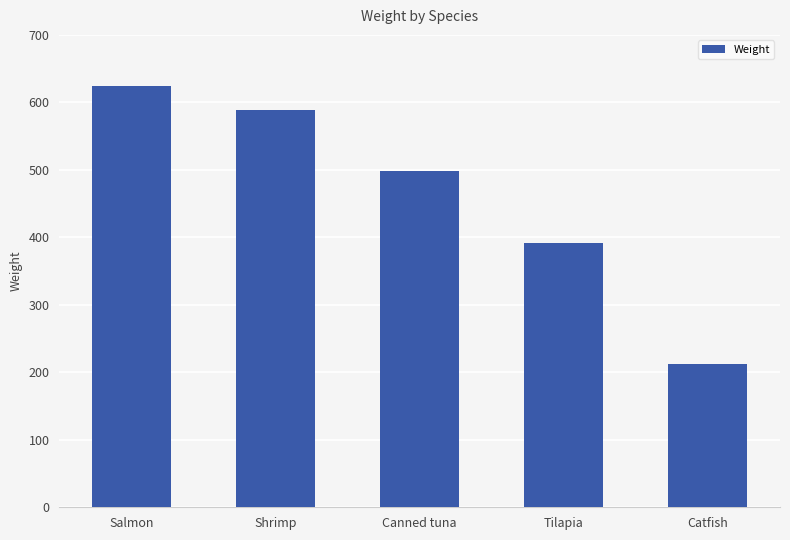

What is the ratio of the value at Canned tuna to the value at Salmon?

0.8